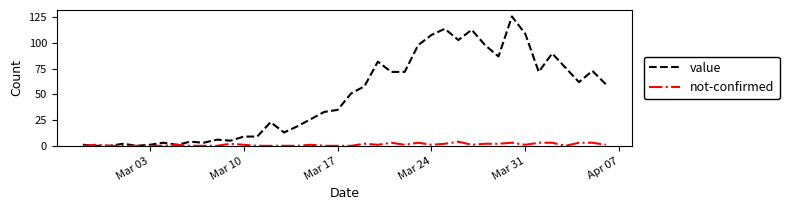

What is the maximum value shown in the chart?

126